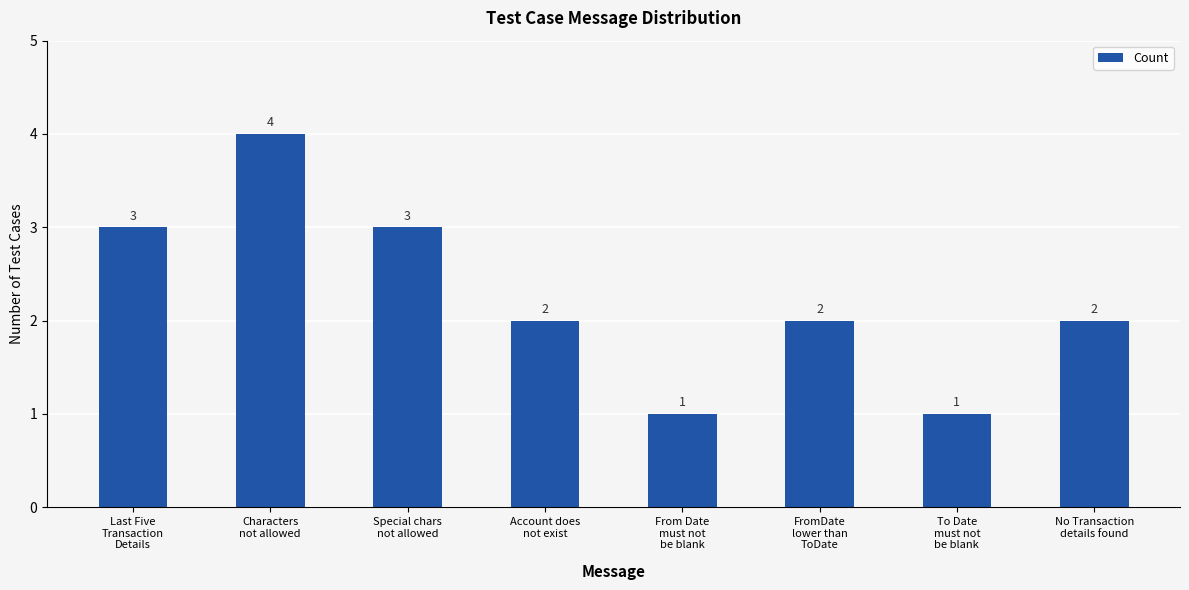

Reading left to right, list all the values displayed in this chart.

3	4	3	2	1	2	1	2